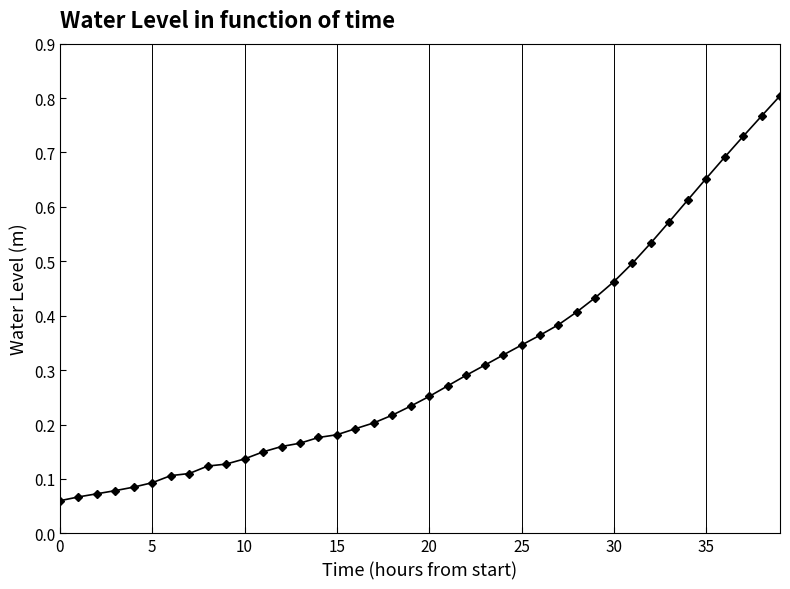

How many lines are shown in the chart?

1